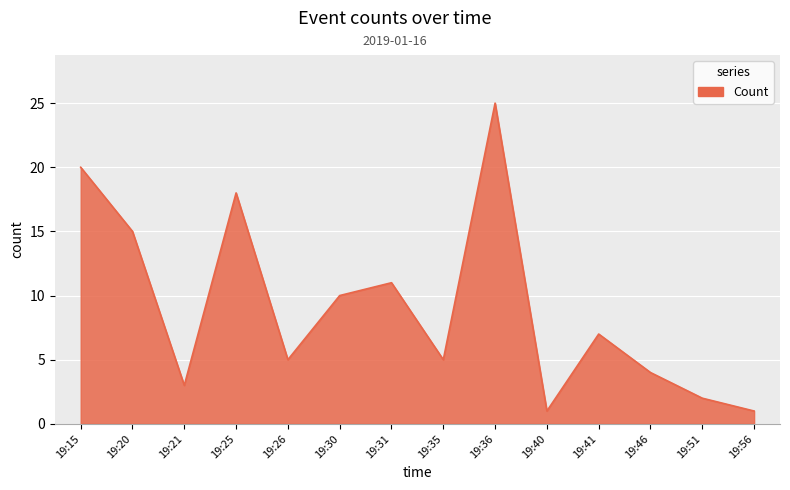

What is the sum of the values at 19:35 and 19:20?

20